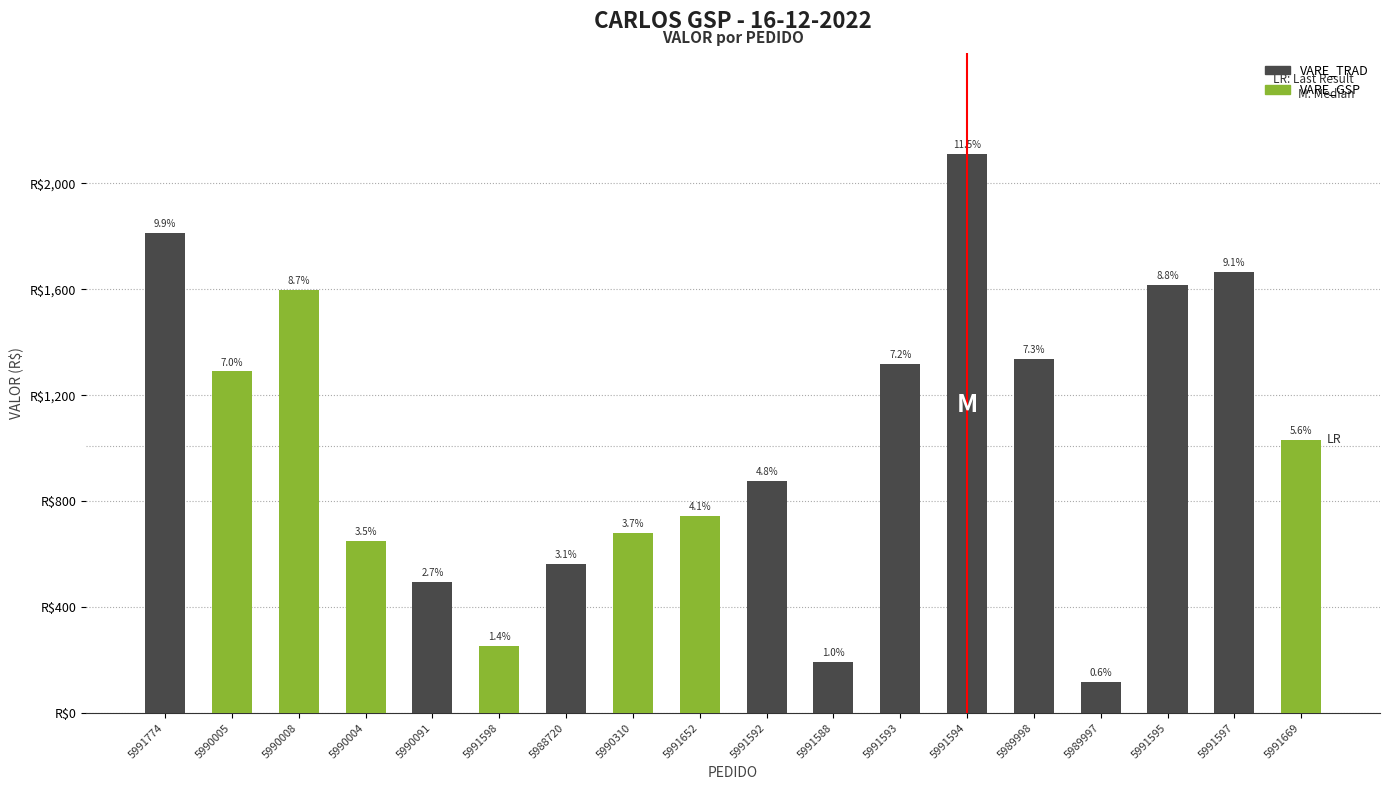

Are the bars horizontal?

No